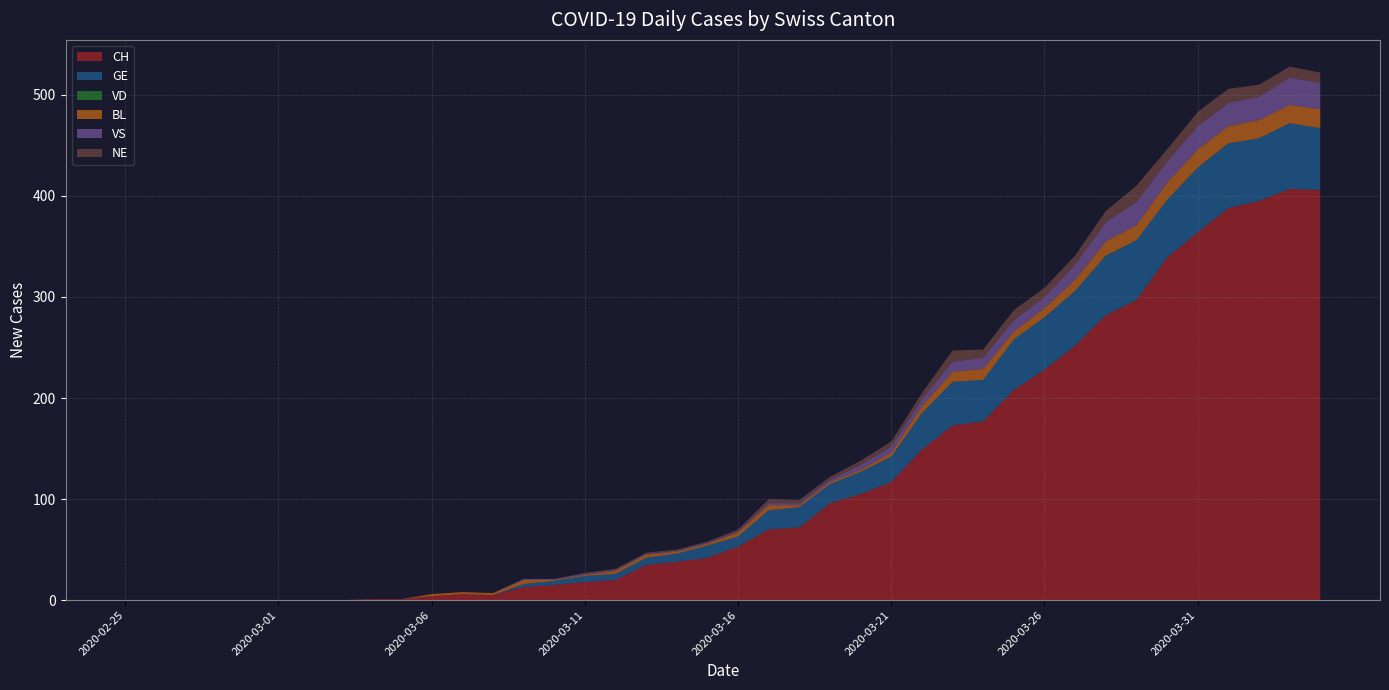

Reading right to left, transcribe all the data shown in this chart.

CH: 406	407	395	388	364	339	297	282	252	228	208	177	173	149	117	105	96	72	70	53	42	38	35	20	18	15	13	5	6	4	1	1	0	0	0	0	0	0	0	0
GE: 61	65	62	64	64	57	59	59	54	52	50	41	43	36	25	22	19	20	19	10	12	8	7	6	6	4	3	0	0	0	0	0	0	0	0	0	0	0	0	0
VD: 0	0	0	0	0	0	0	0	0	0	0	0	0	0	0	0	0	0	0	0	0	0	0	0	0	0	0	0	0	0	0	0	0	0	0	0	0	0	0	0
BL: 19	18	18	17	18	17	15	14	11	9	8	11	10	7	4	2	2	2	5	4	2	2	3	3	1	1	4	2	2	2	0	0	0	0	0	0	0	0	0	0
VS: 26	27	23	23	23	21	23	19	15	11	11	11	10	7	6	5	2	2	2	1	1	1	1	1	1	1	1	0	0	0	0	0	0	0	0	0	0	0	0	0
NE: 10	11	12	14	14	12	16	11	9	9	10	8	11	6	5	4	3	3	4	2	1	1	1	1	1	0	0	0	0	0	0	0	0	0	0	0	0	0	0	0